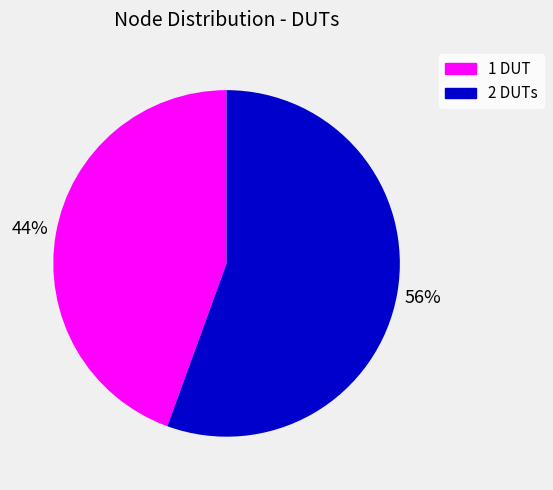

Which has a higher value, 2 DUTs or 1 DUT?

2 DUTs